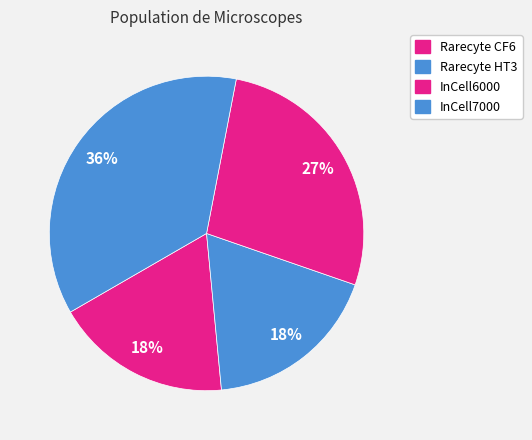

To the nearest percent, what is the average slice percentage?

25%